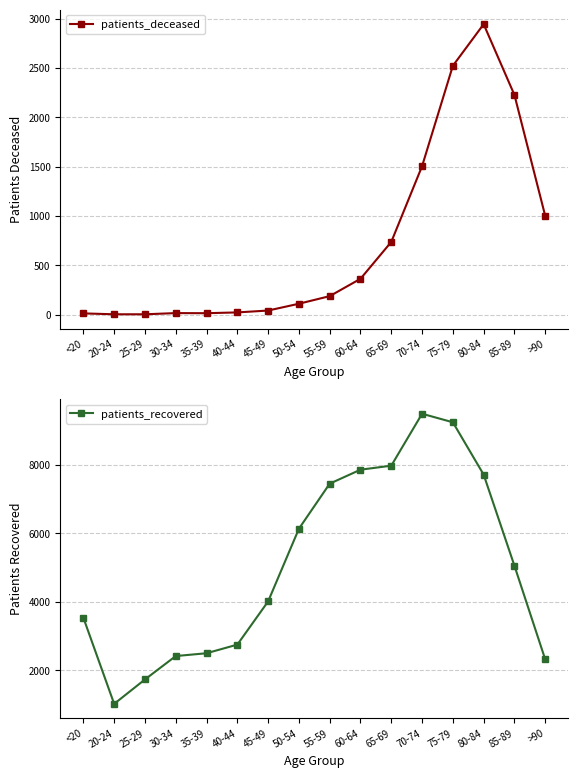

At which label does patients_recovered first exceed 5055?

50-54